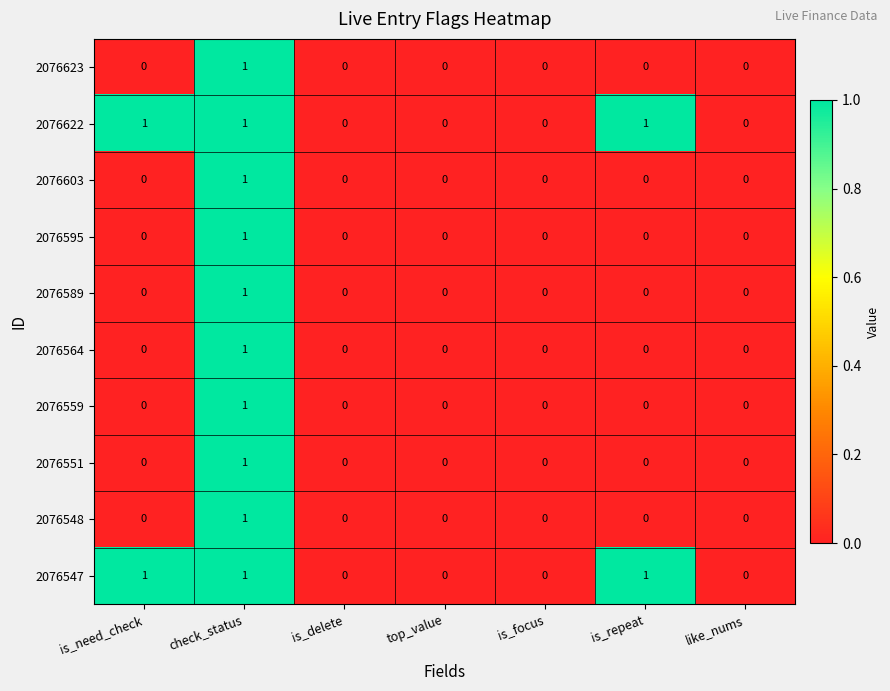

Which category has the highest value in the 2076623 series?

check_status